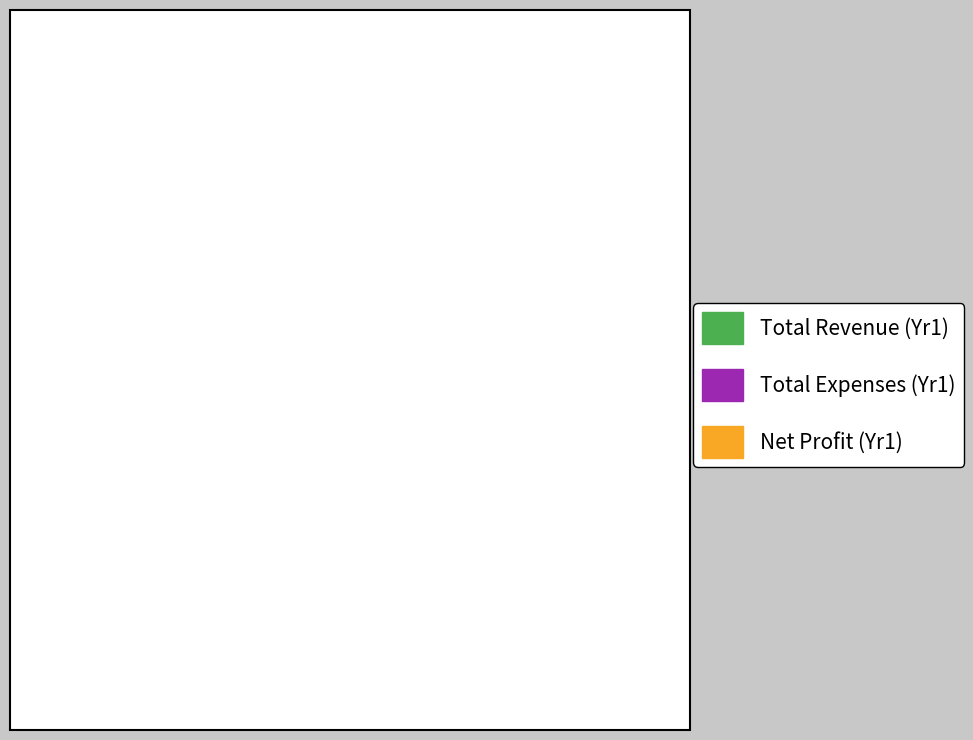

Count the number of slices in the pie.

3